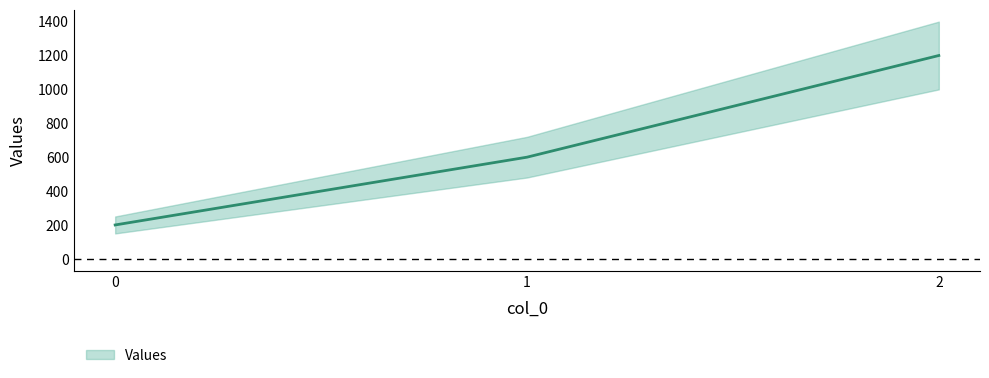

Is this an area chart (filled region under the line)?

No